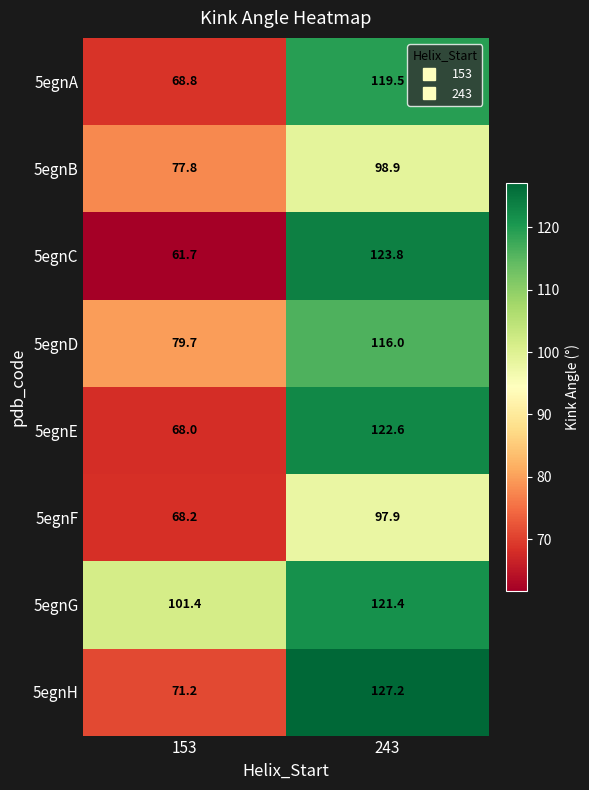

Which category has the highest value across all series?

243